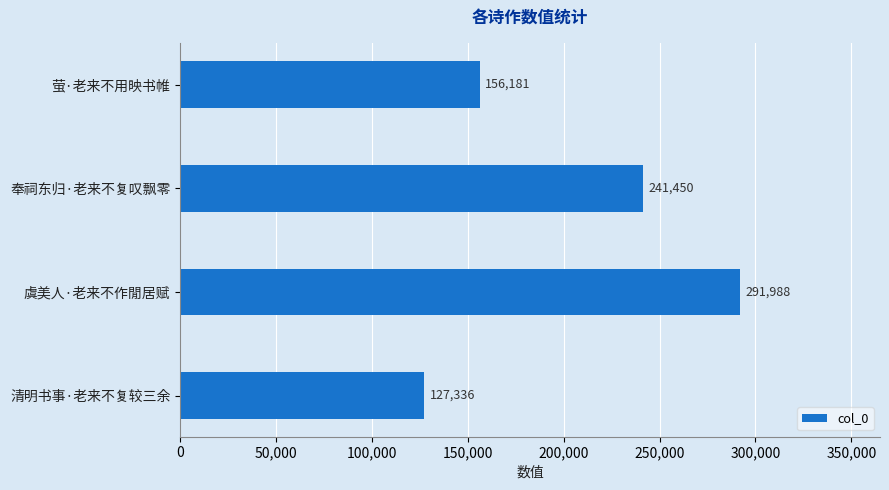

How many distinct data groups are displayed?

1